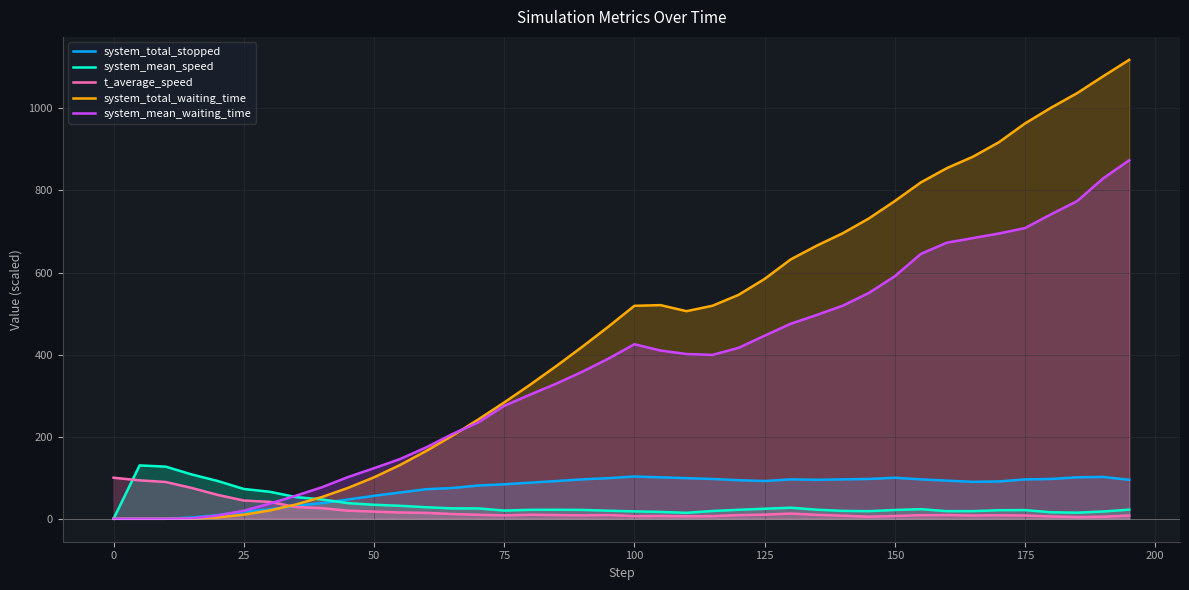

Is it true that t_average_speed equals 8.2 at 75?

True